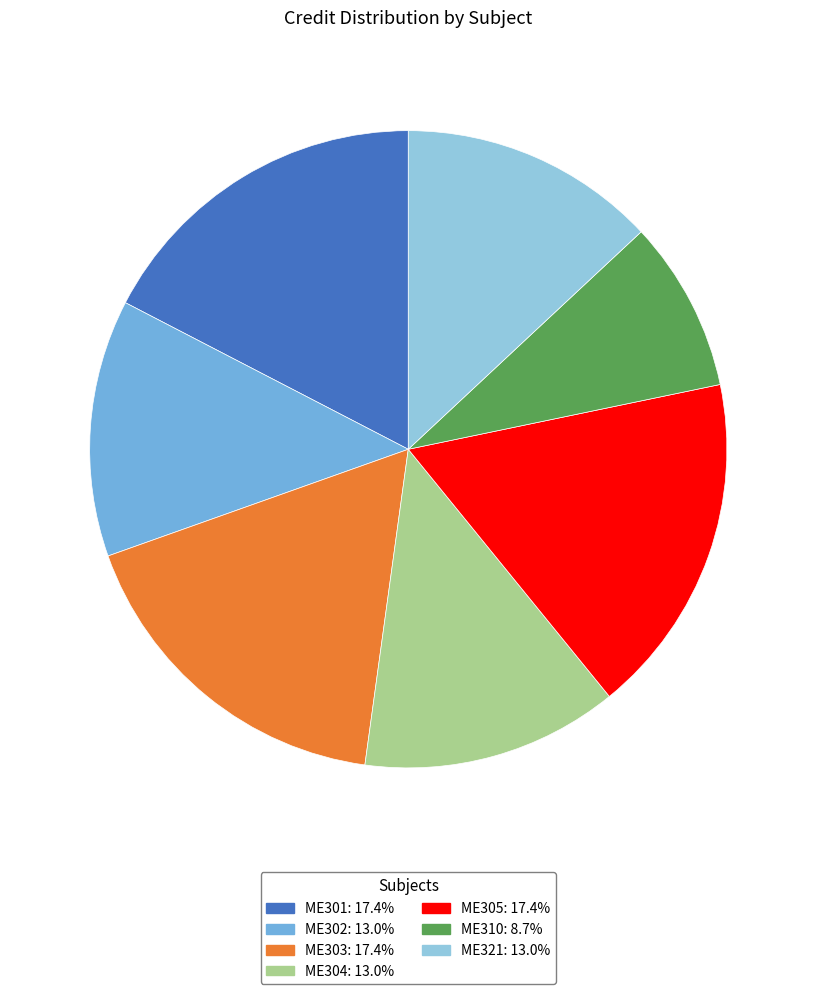

Which has a higher value, ME310 or ME321?

ME321